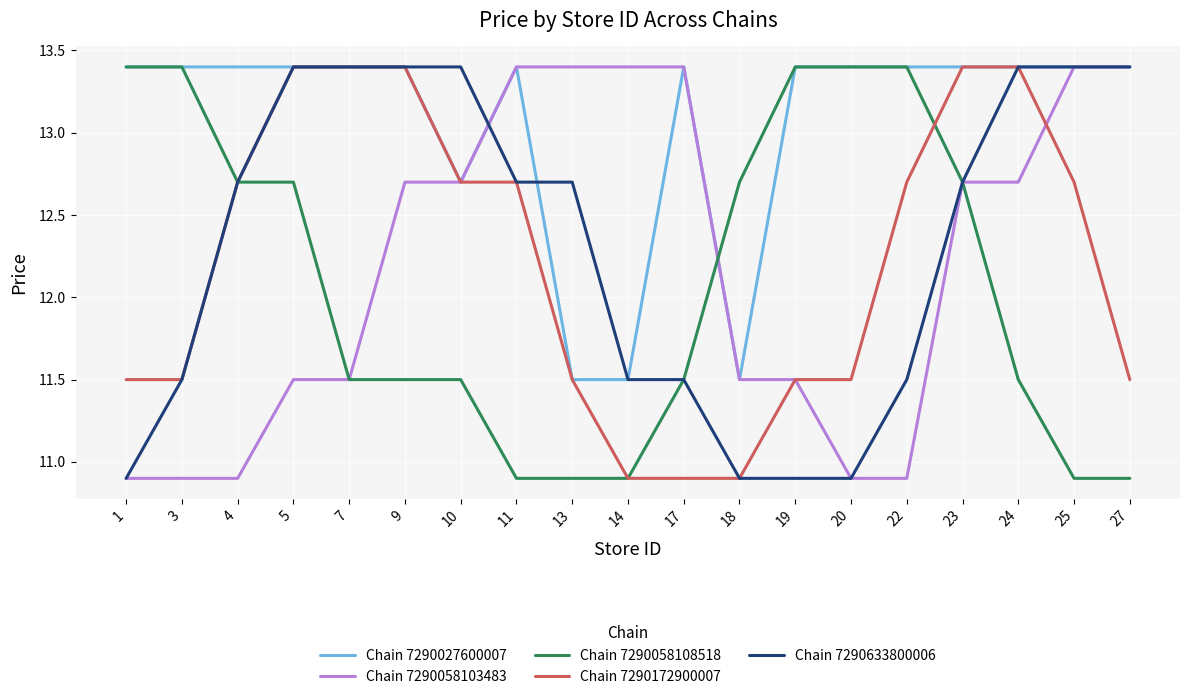

What is the minimum value for Chain 7290058103483?

10.9